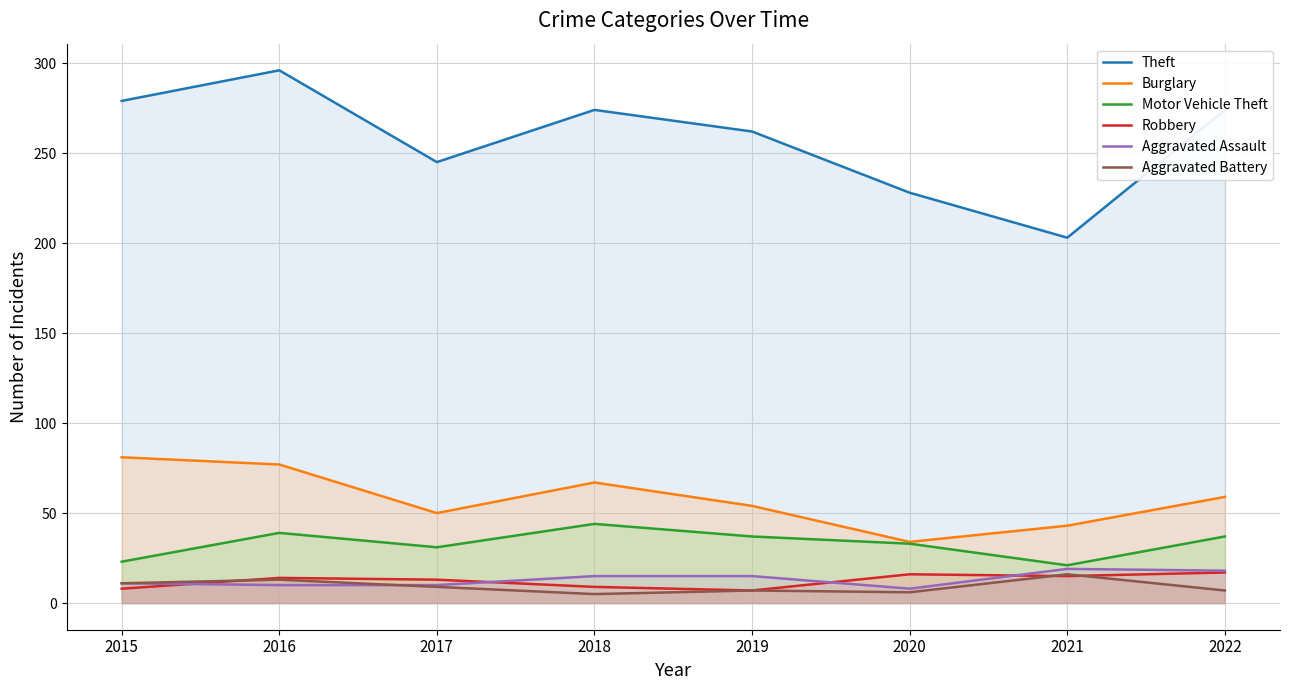

The Aggravated Assault series shows 19 at 2021. True or false?

True